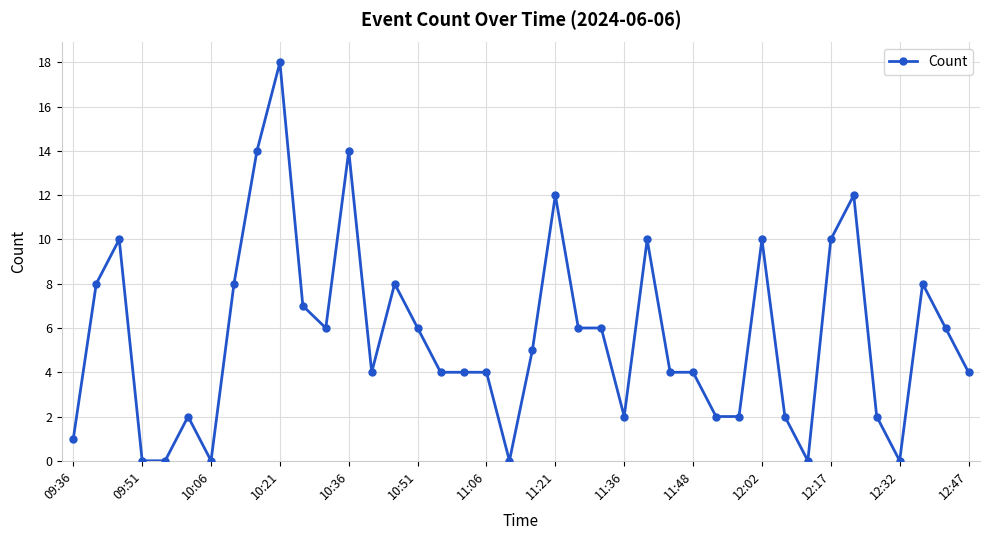

What is the value of the 13th point from the left?

14